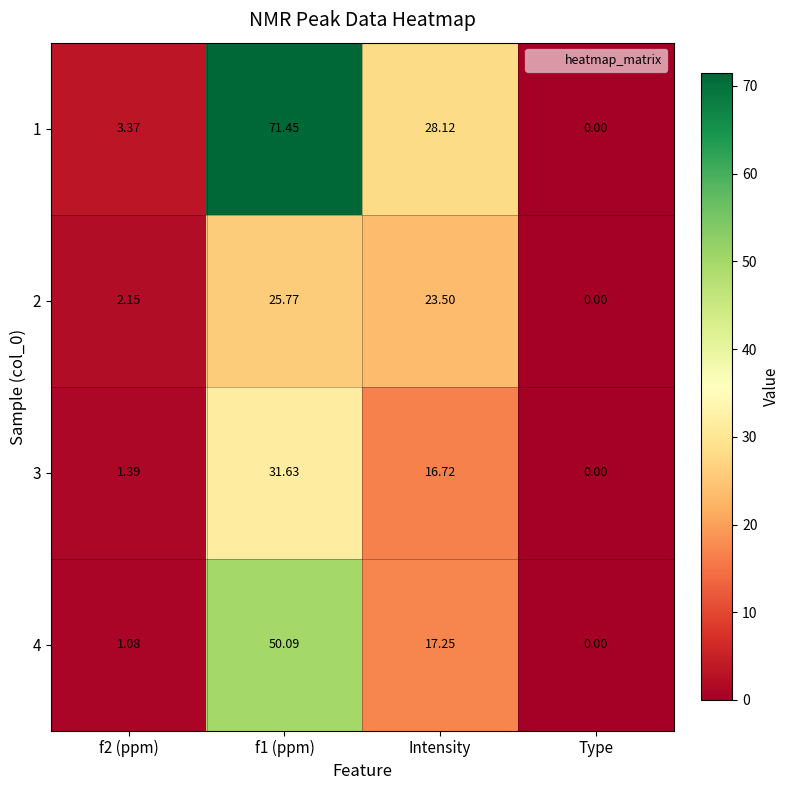

At which label is 3 closest to 15?

Intensity